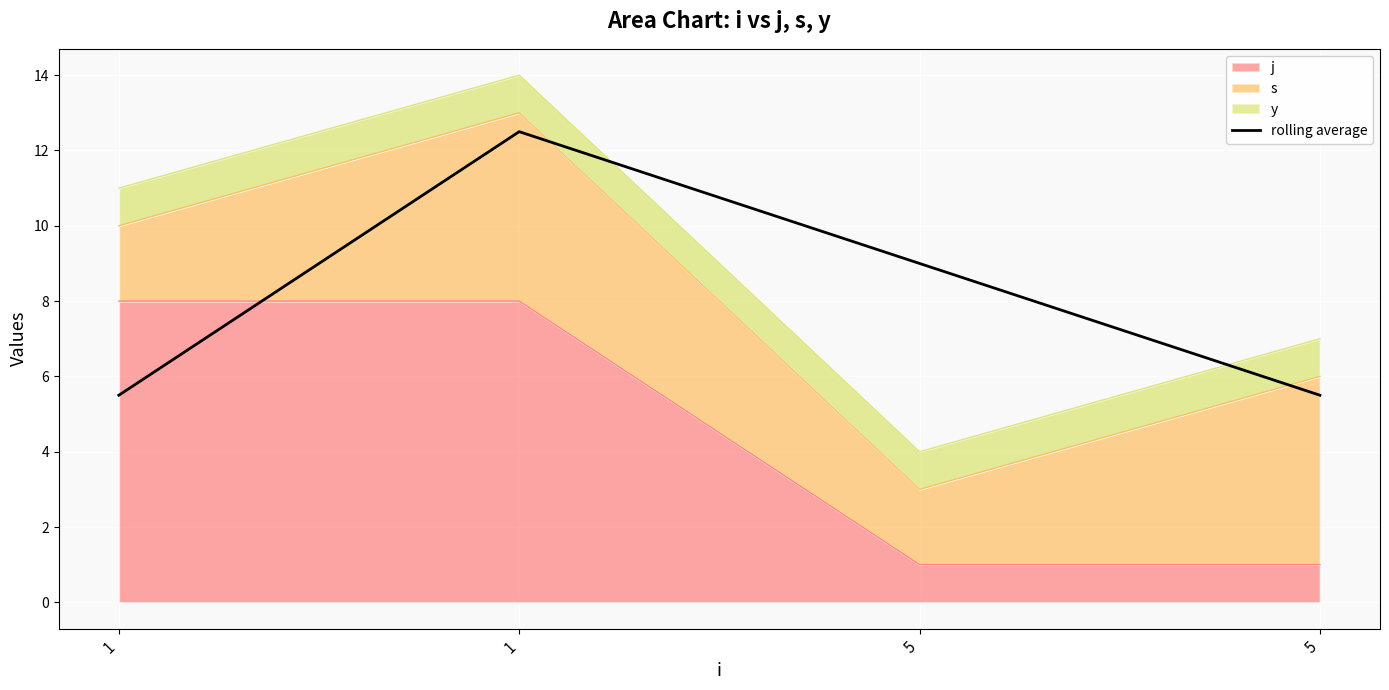

True or false: the data has more than 1 interior local peaks.

False